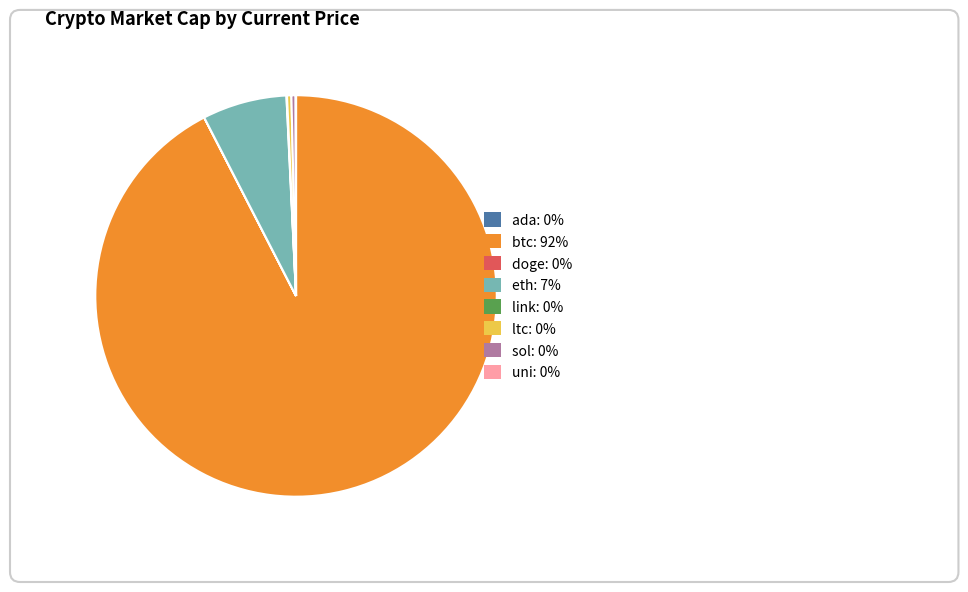

Does btc: 92% account for over 50% of the chart?

Yes